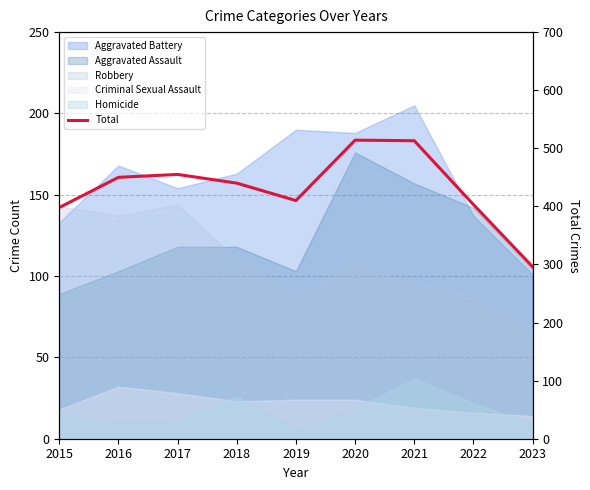

How many interior local peaks (higher than both neighbors) does the data have?

2